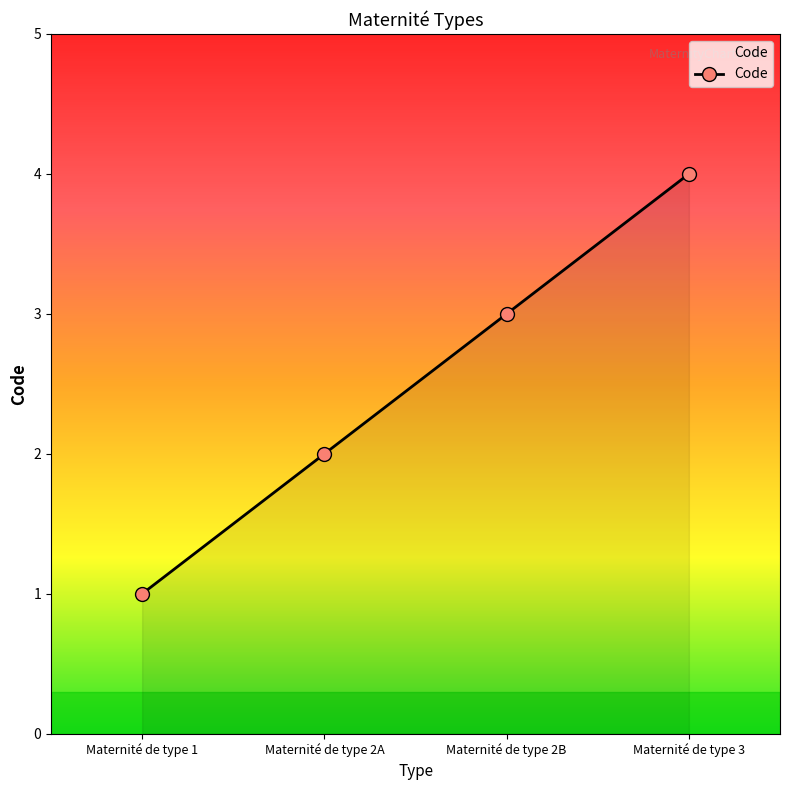

What is the label of the 4th point from the right?

Maternité de type 1